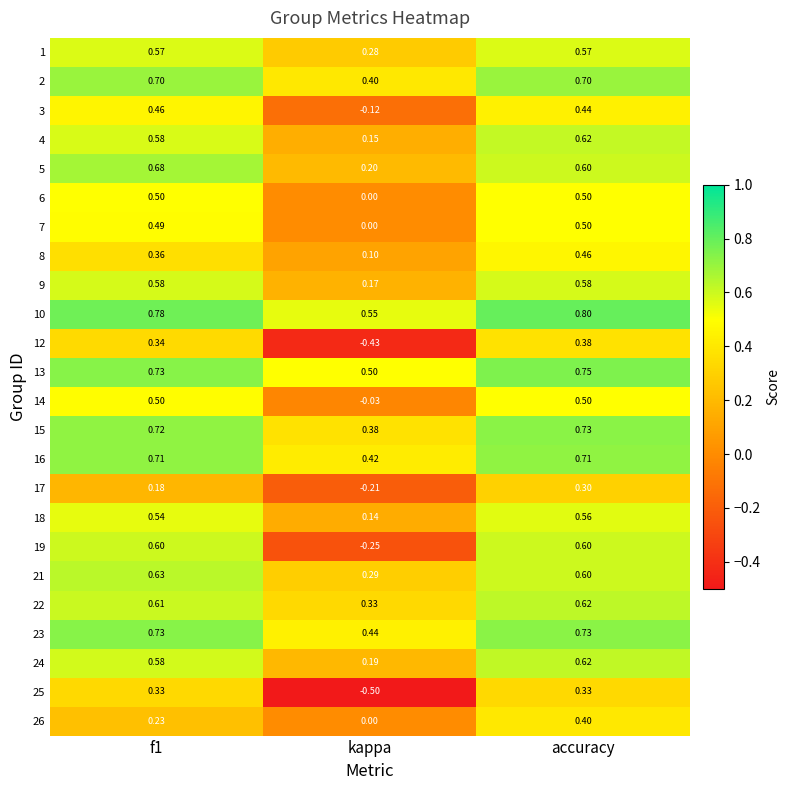

Where is 2 nearest to the value 0?

kappa